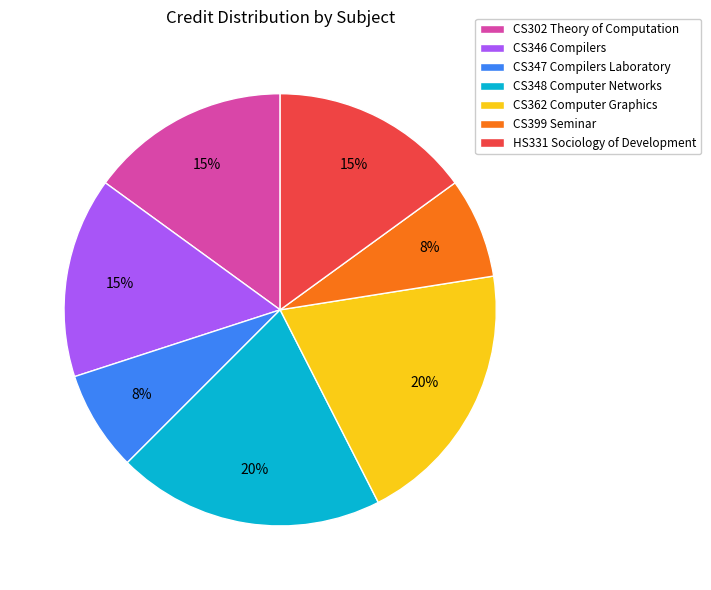

What is the ratio of the value at CS362 Computer Graphics to the value at HS331 Sociology of Development?

1.3